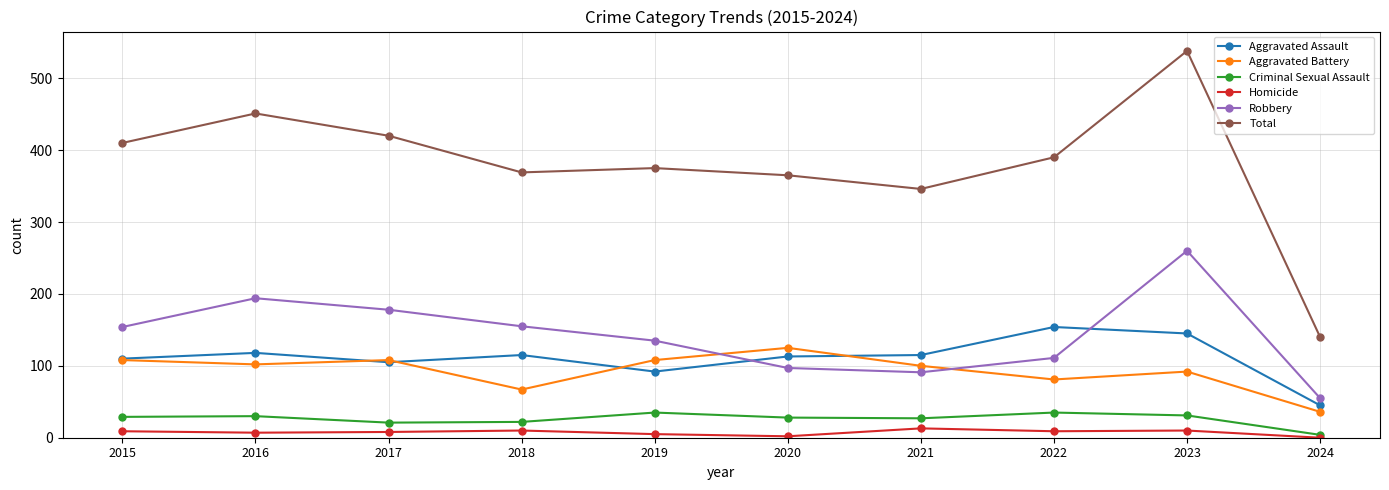

What is the lowest value of the Aggravated Assault series?

45